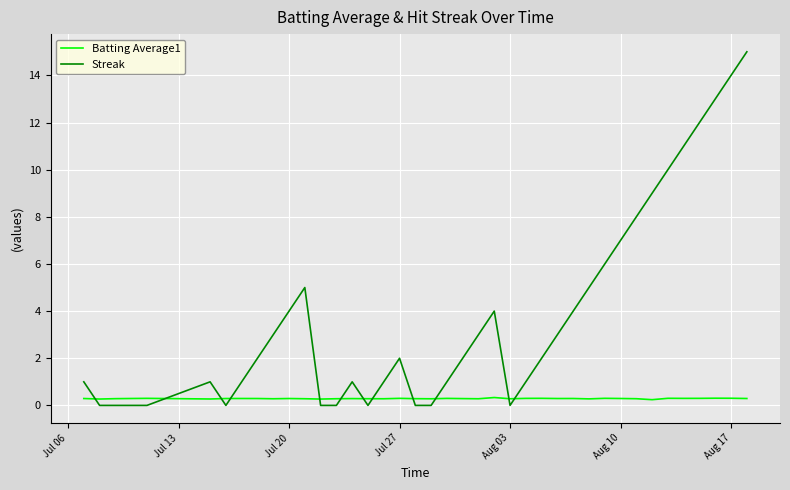

Which series has the largest total across all categories?

Streak